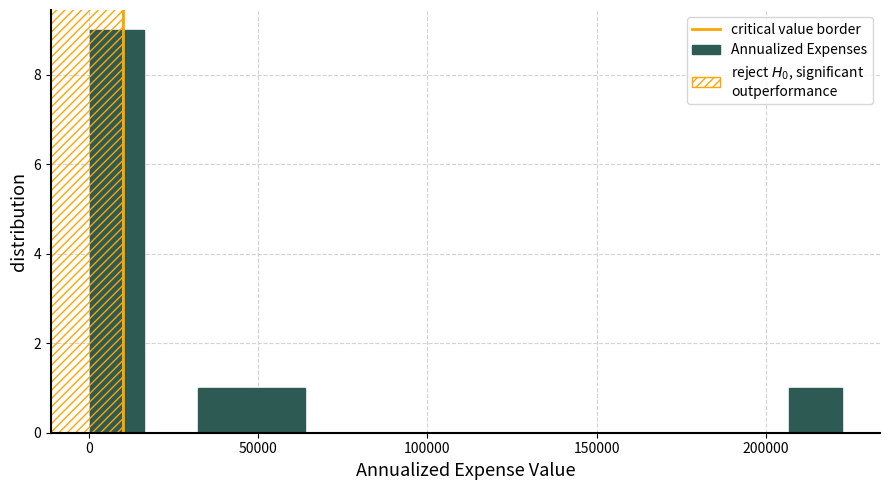

Around what value on the x-axis is the tallest bar? Give the approximate position of its centre, as read against the axis.

10000